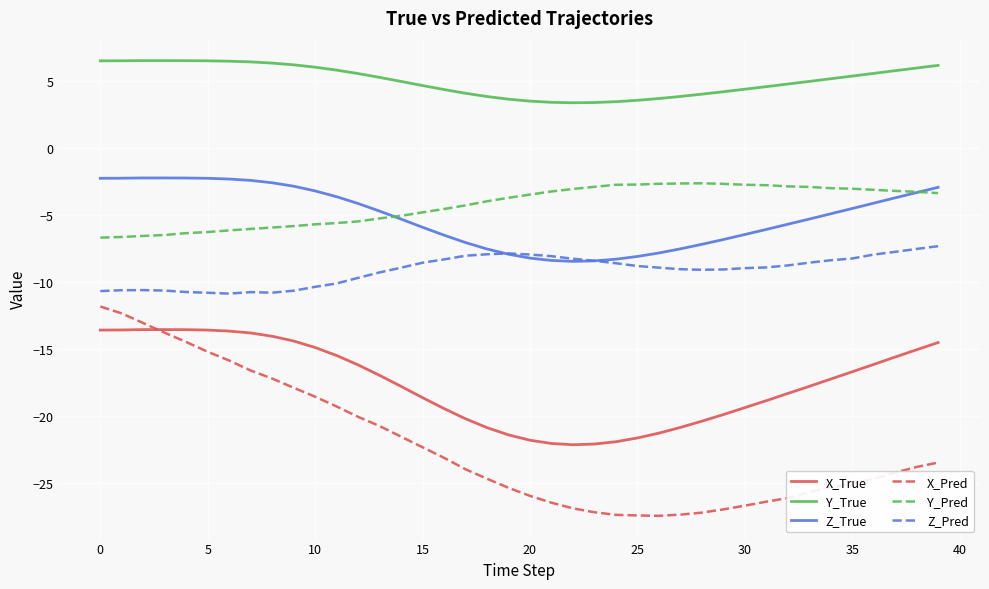

What is the maximum value for Y_Pred?

-2.6